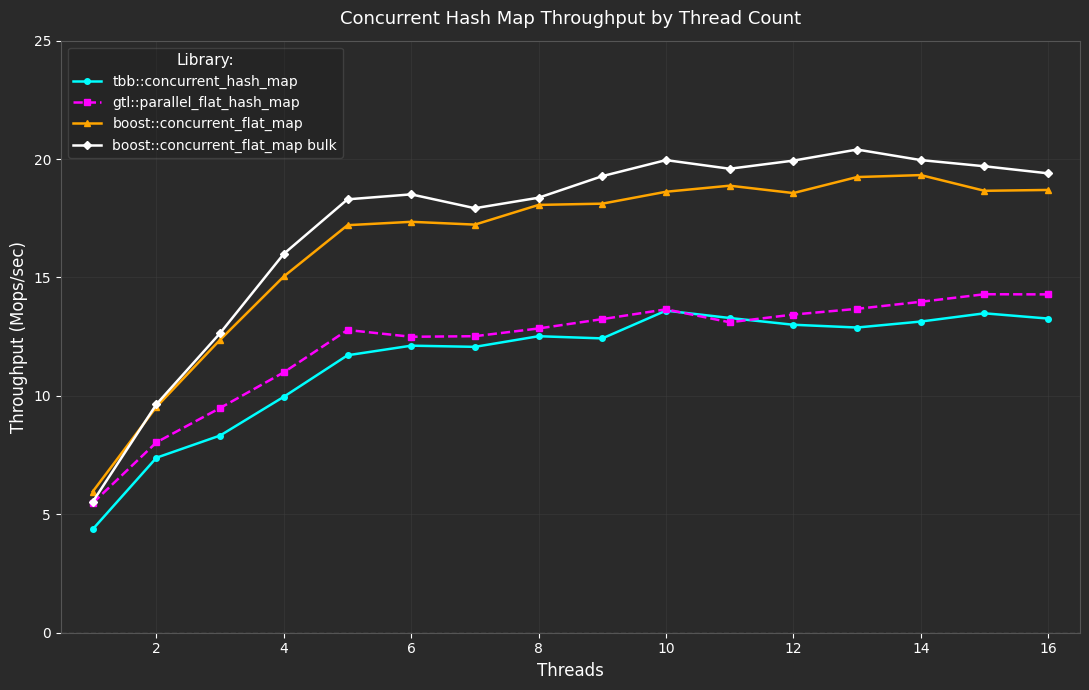

True or false: boost::concurrent_flat_map and tbb::concurrent_hash_map intersect in this chart.

False